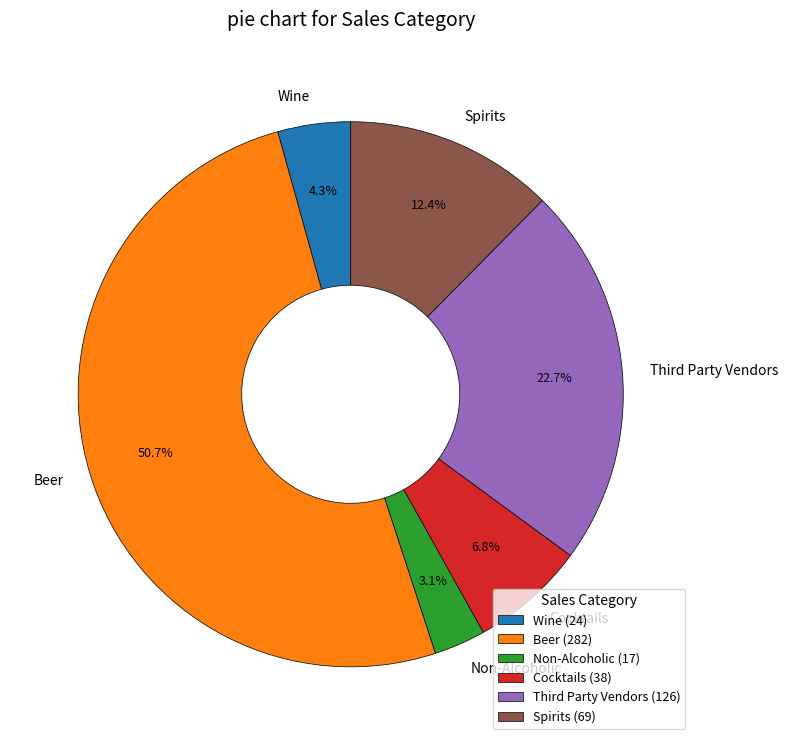

Which category has the biggest portion of the pie?

Beer